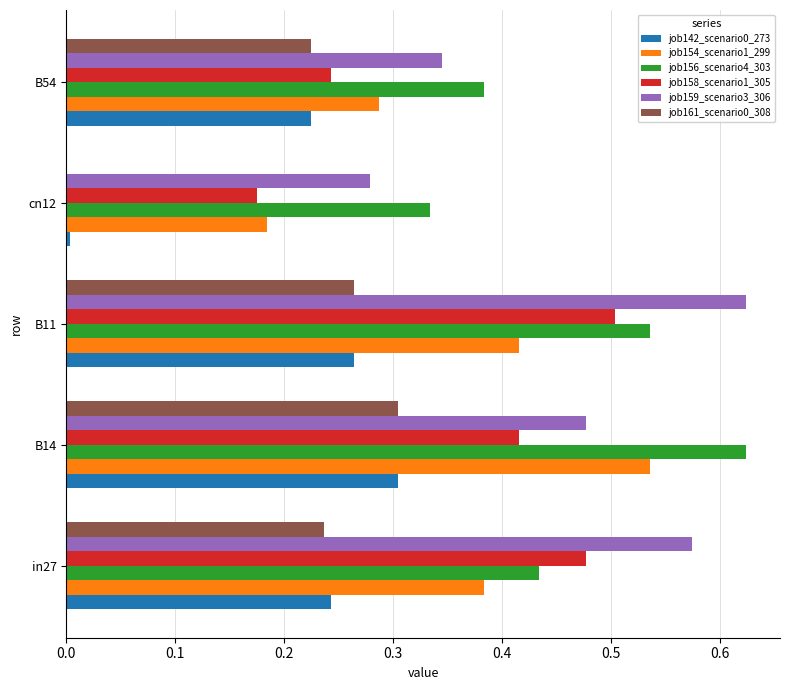

Is the value of job156_scenario4_303 at in27 greater than the value of job142_scenario0_273 at B11?

Yes